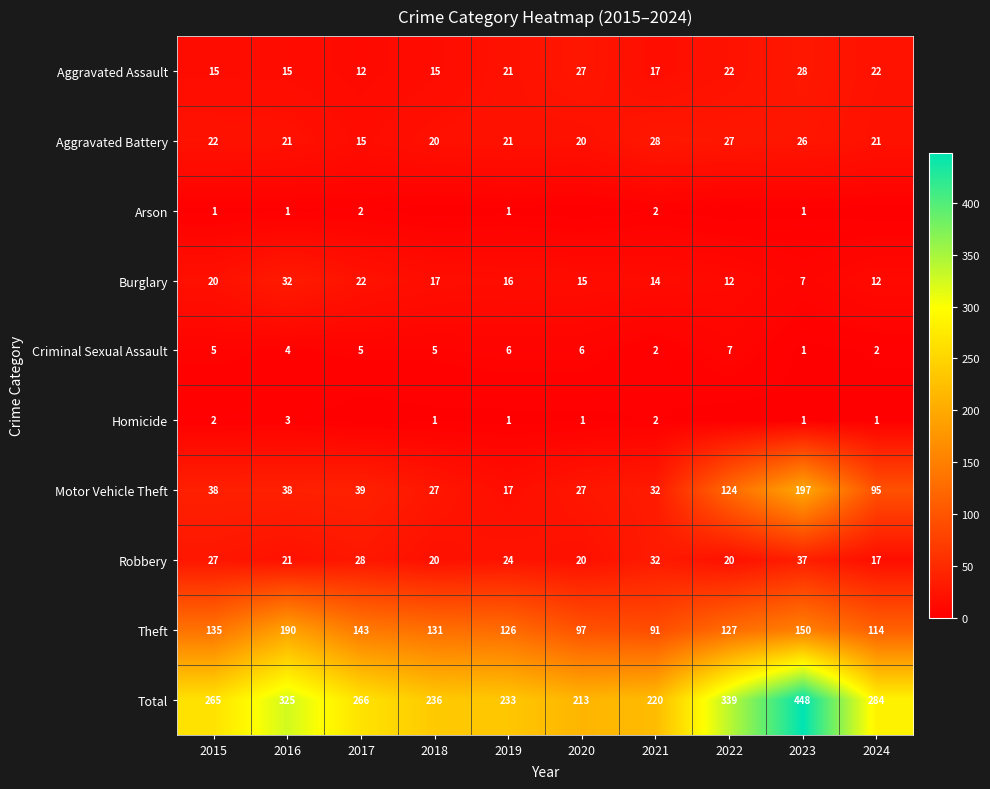

Which series has the widest spread of values?

Total